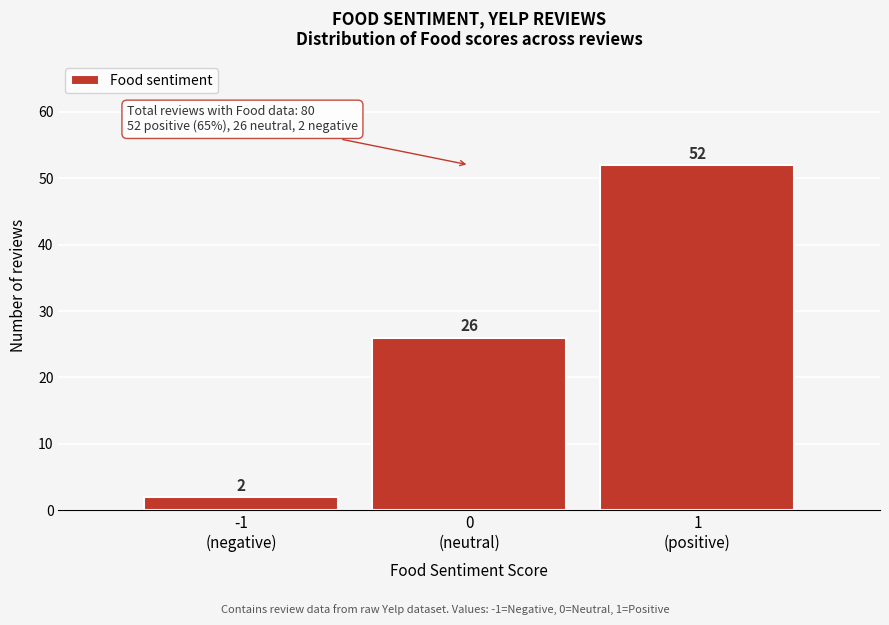

Reading left to right, list all the values displayed in this chart.

2	26	52